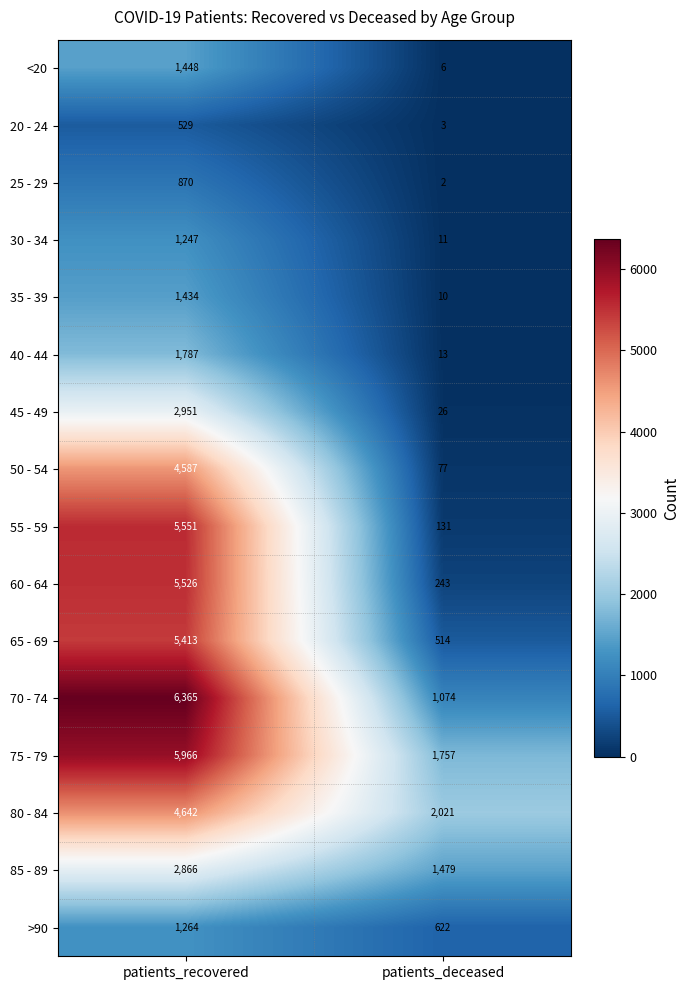

What is the spread (max minus min) of values at patients_recovered?

5836